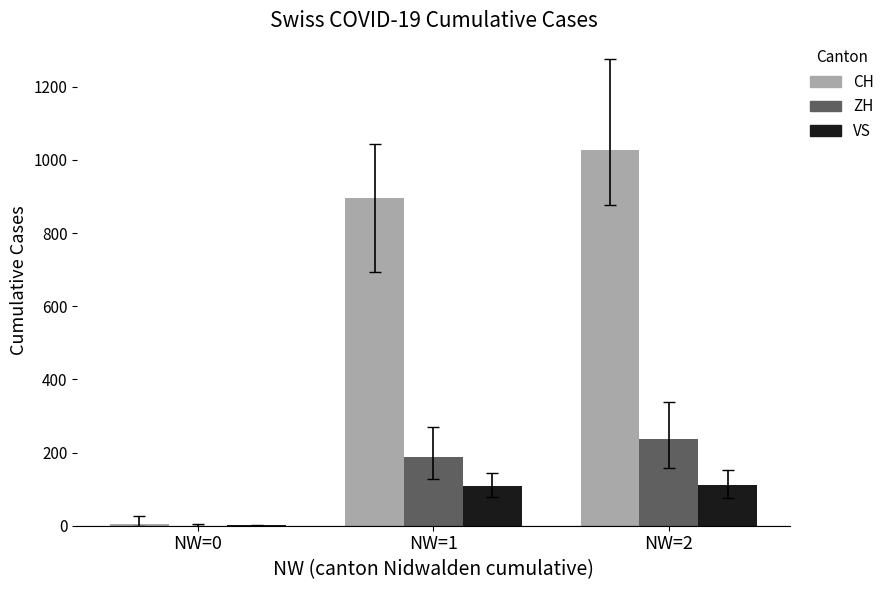

What are all the series names shown in the legend?

CH, ZH, VS